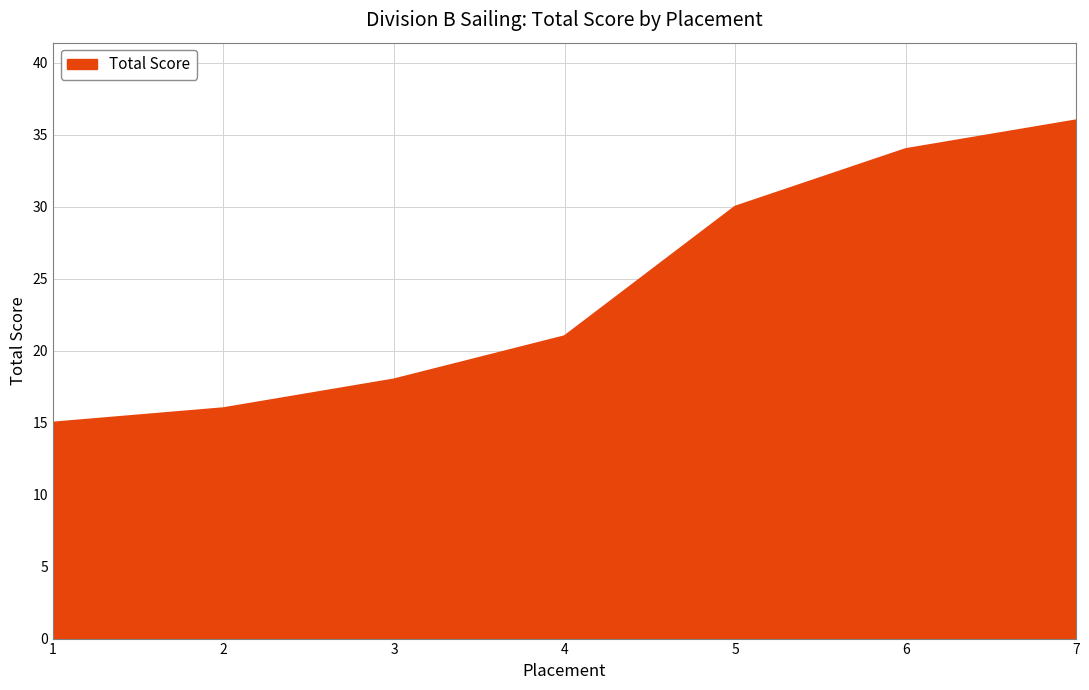

What is the sum of all values?

170